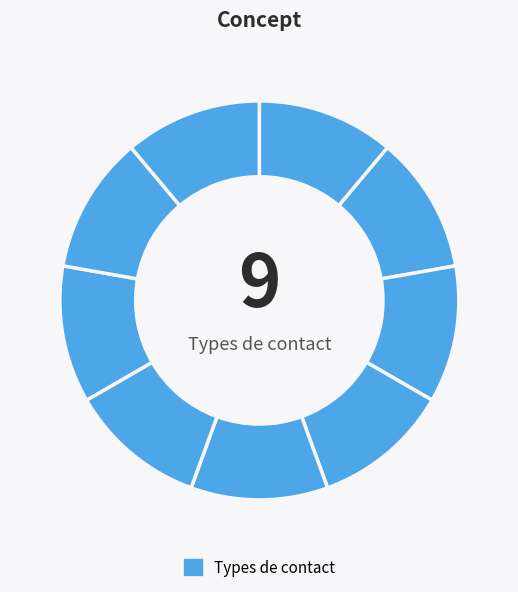

Count the number of slices in the pie.

9